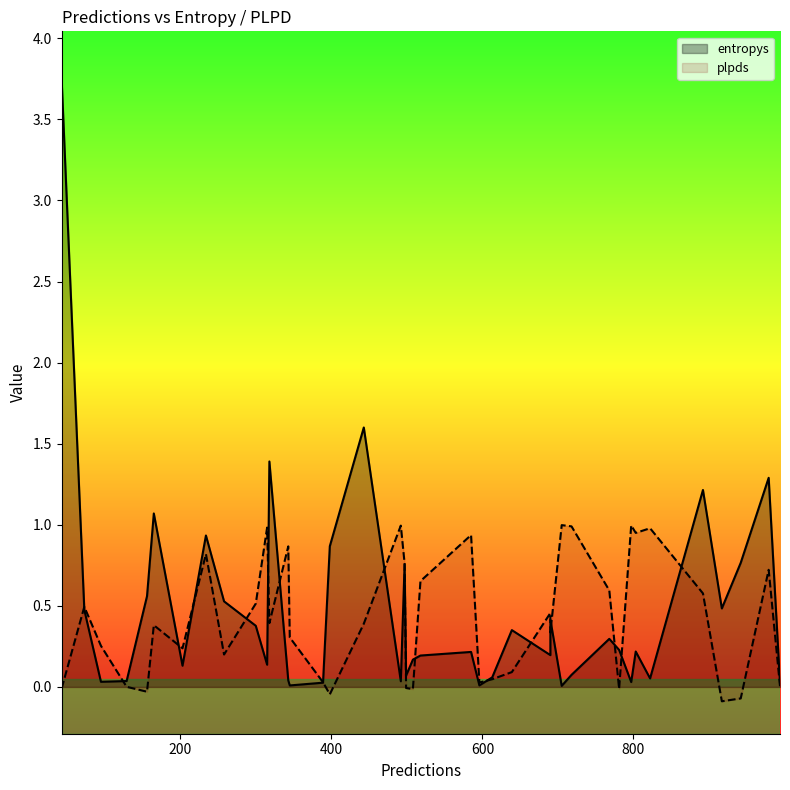

Which label corresponds to the largest value in the chart?

43